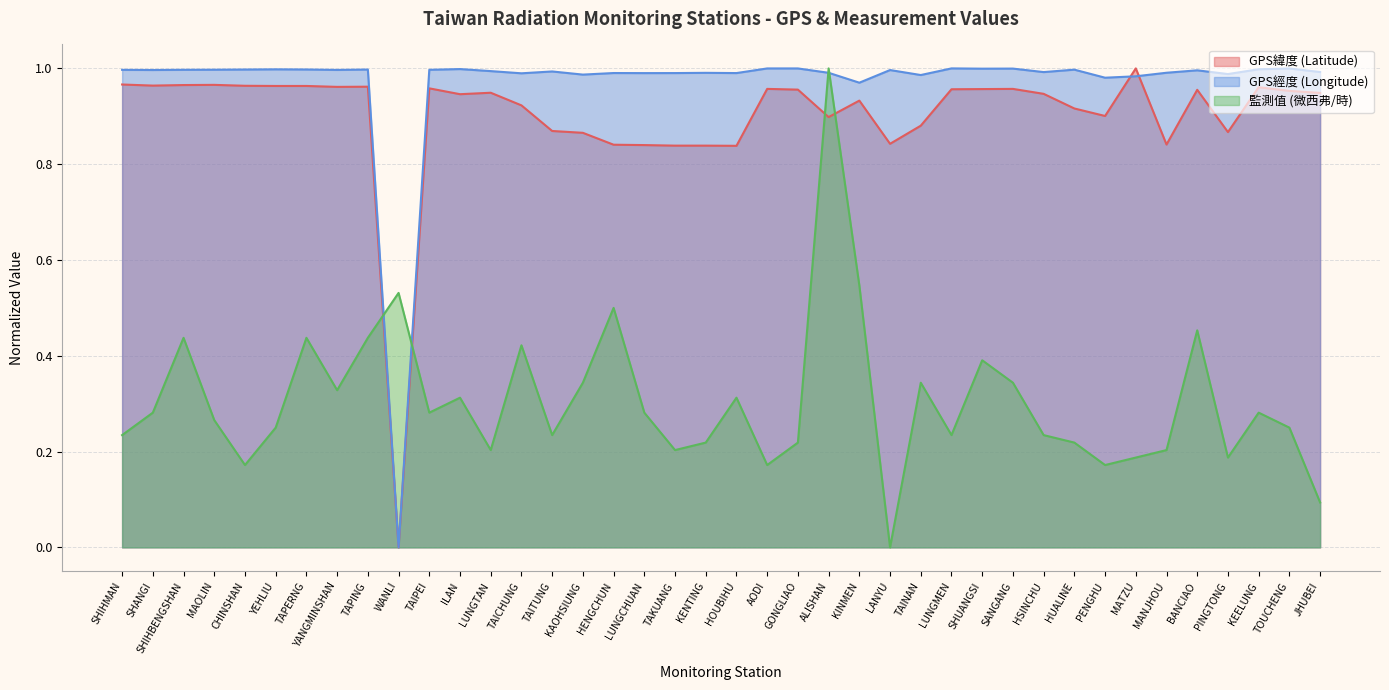

The GPS經度 (Longitude) series shows 0.6 at YEHLIU. True or false?

False